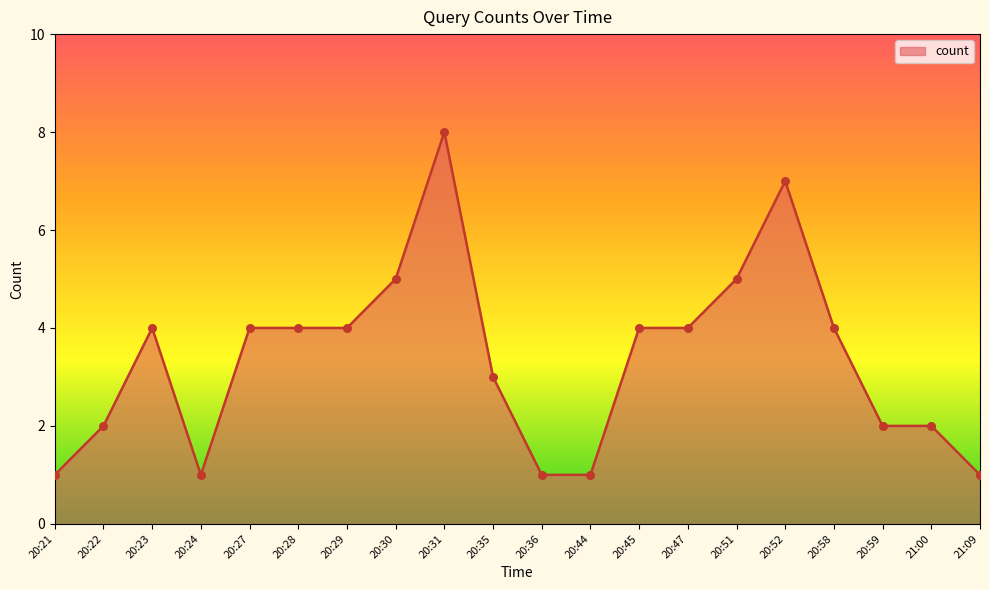

What is the change in value from 20:28 to 20:44?

-3